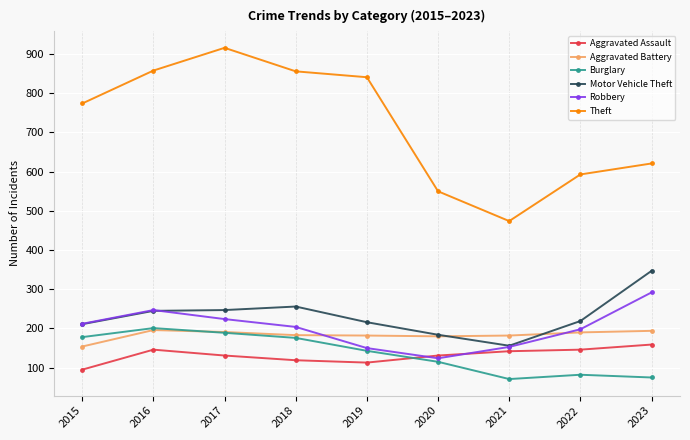

What is the sum of the Robbery values at 2015 and 2023?

504